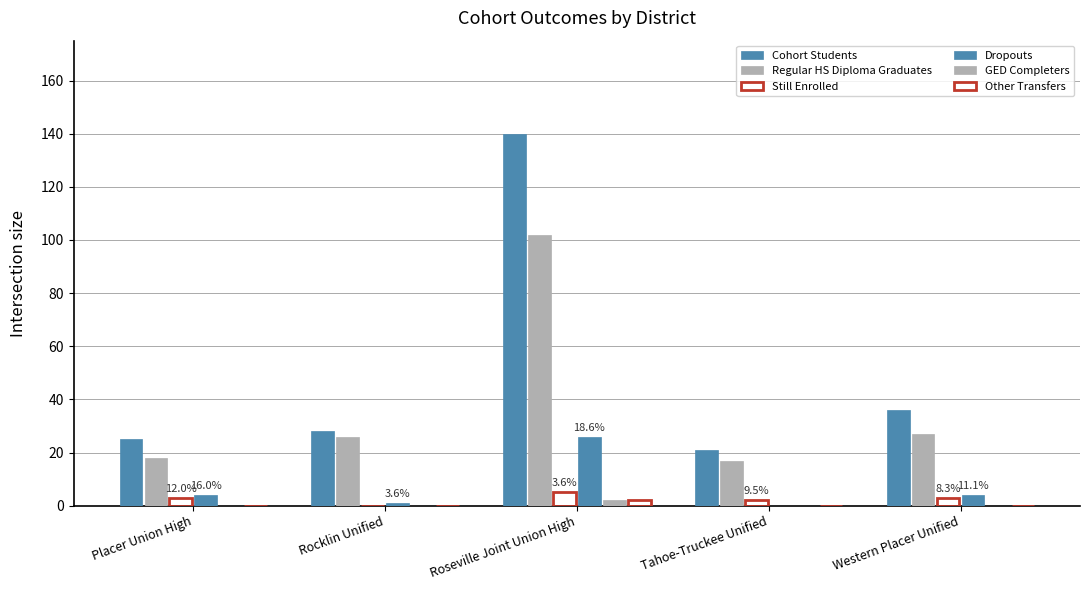

Are the bars grouped side by side (vs. stacked)?

Yes